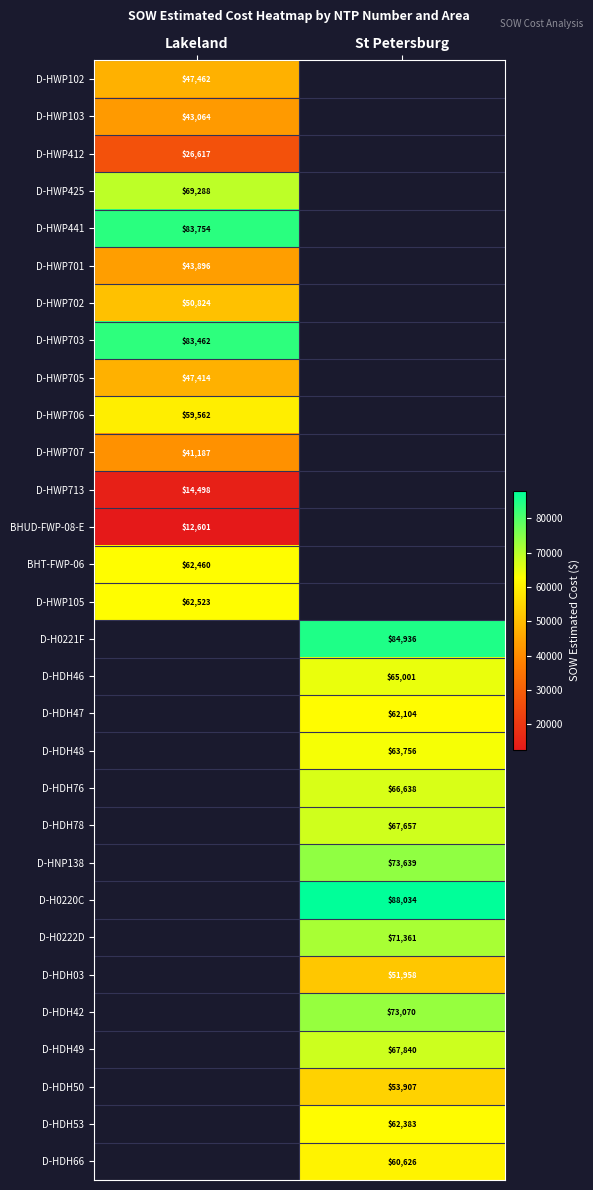

Is it true that D-HWP706 equals 59562.0 at Lakeland?

True